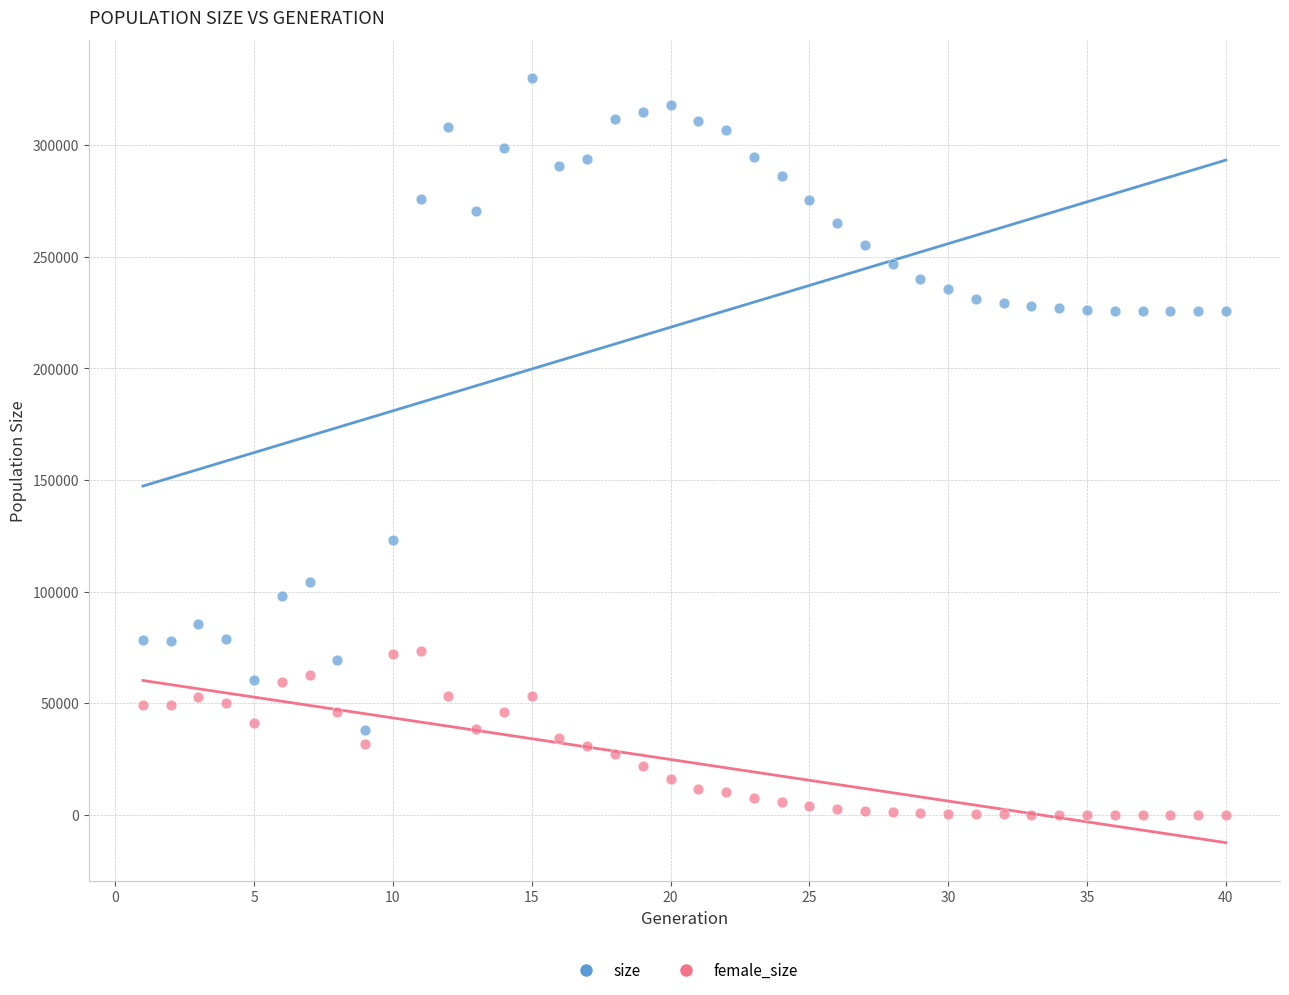

Across all data points, what is the range of Y values (max minus min)?

330060